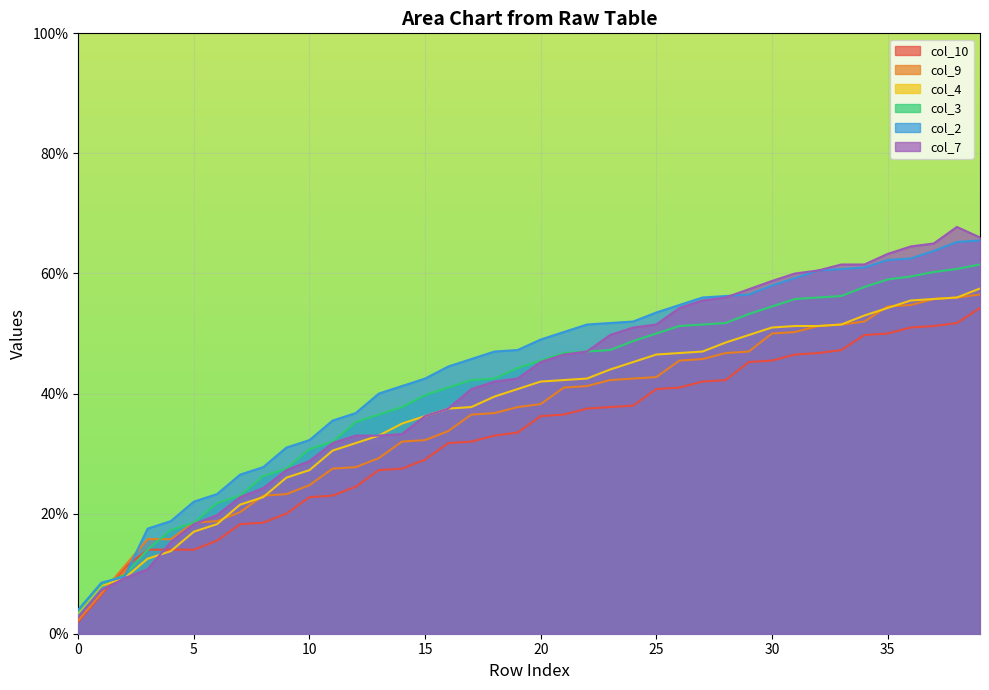

How many lines are shown in the chart?

6